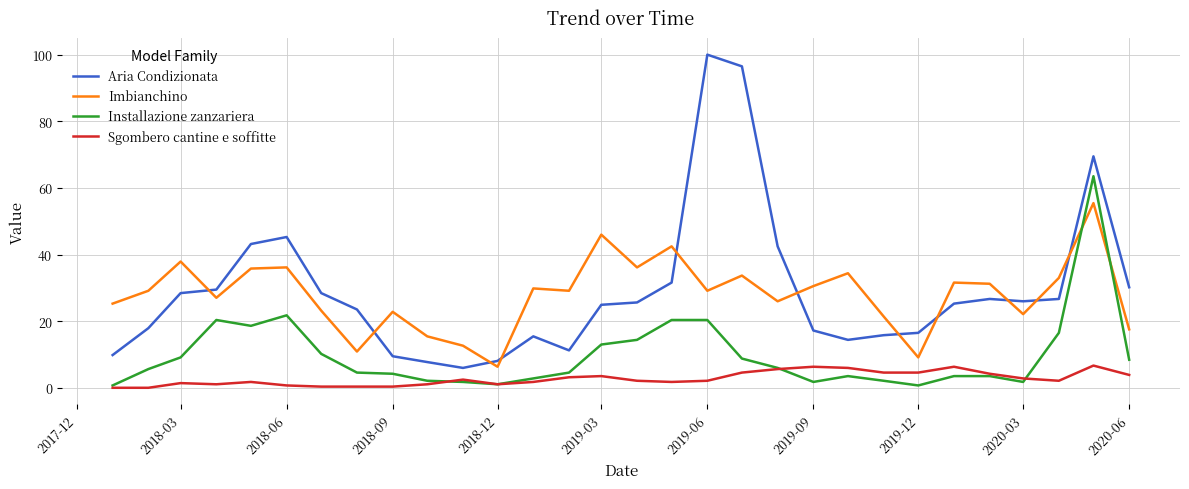

Which series has the largest range (max minus min)?

Aria Condizionata